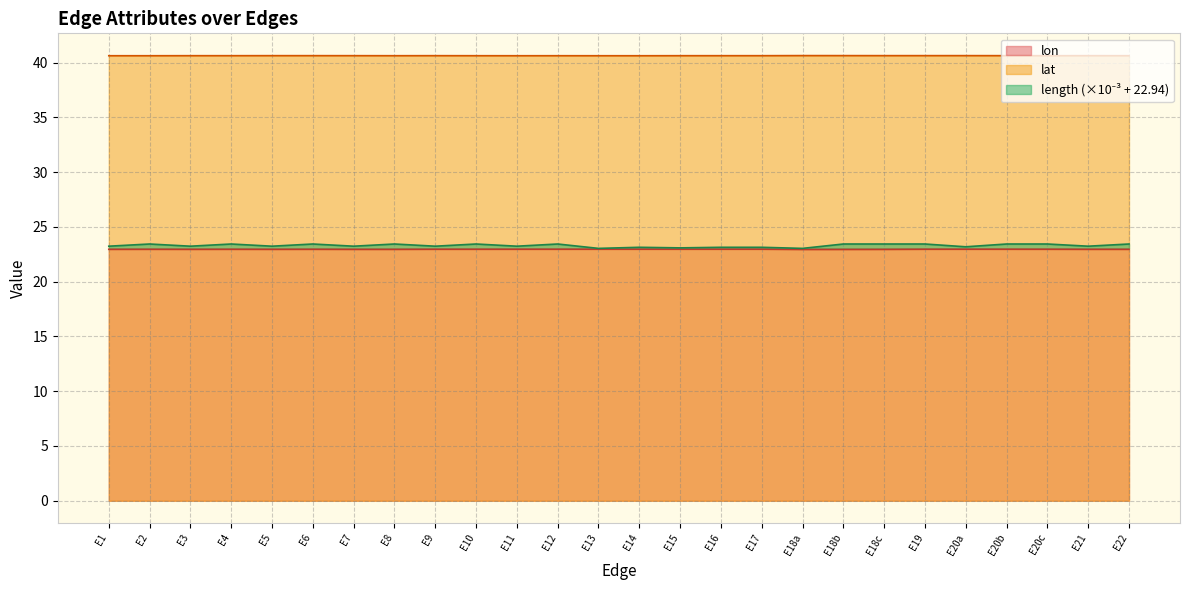

Between E2 and E13, which series saw the biggest shift?

length